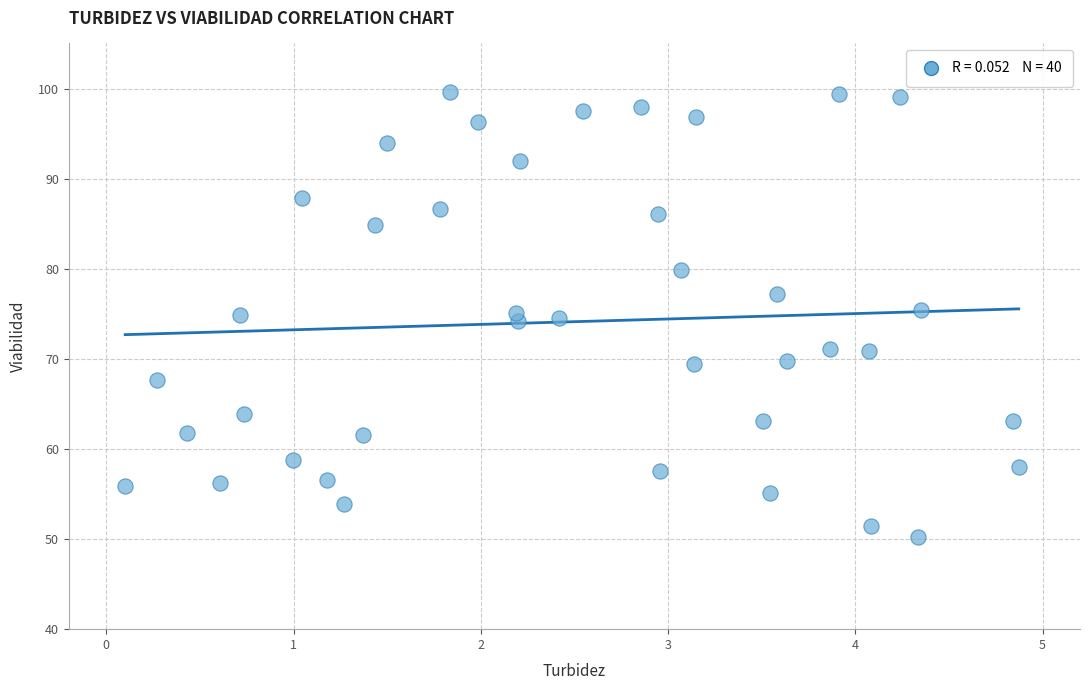

What is the range of Y values (max minus min)?

49.3